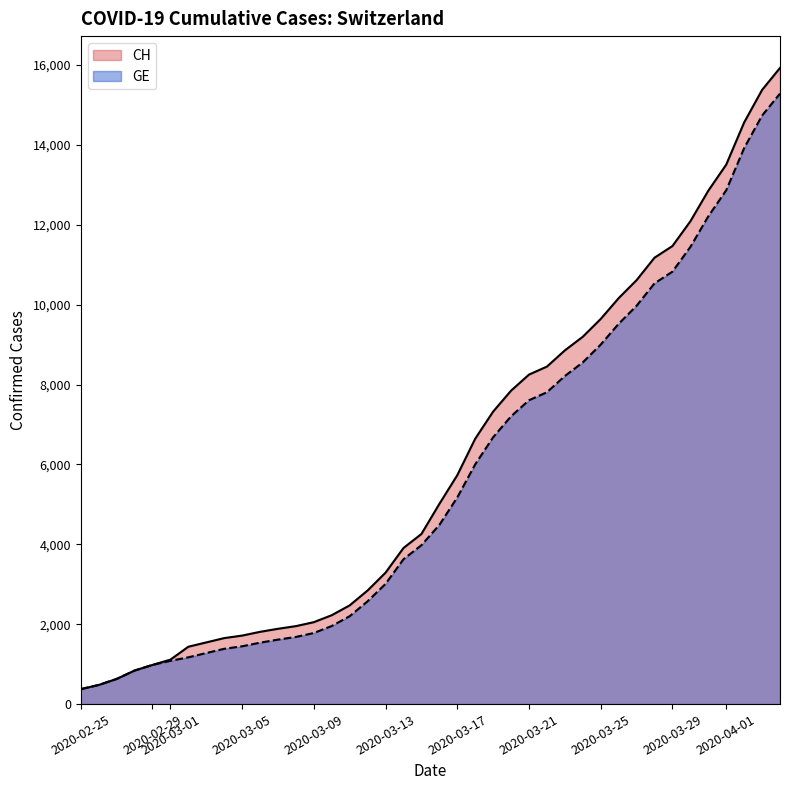

Which series has the largest range (max minus min)?

CH